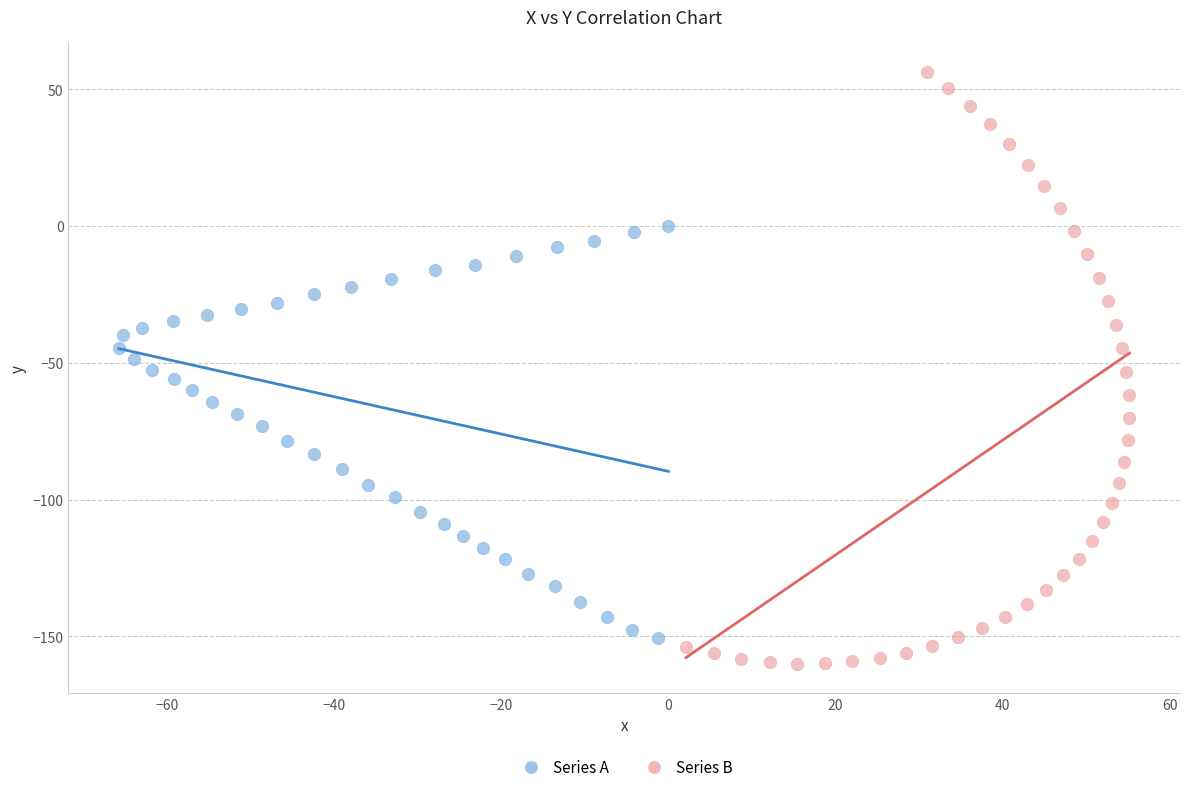

Which series has the largest Y range (max minus min)?

Series B